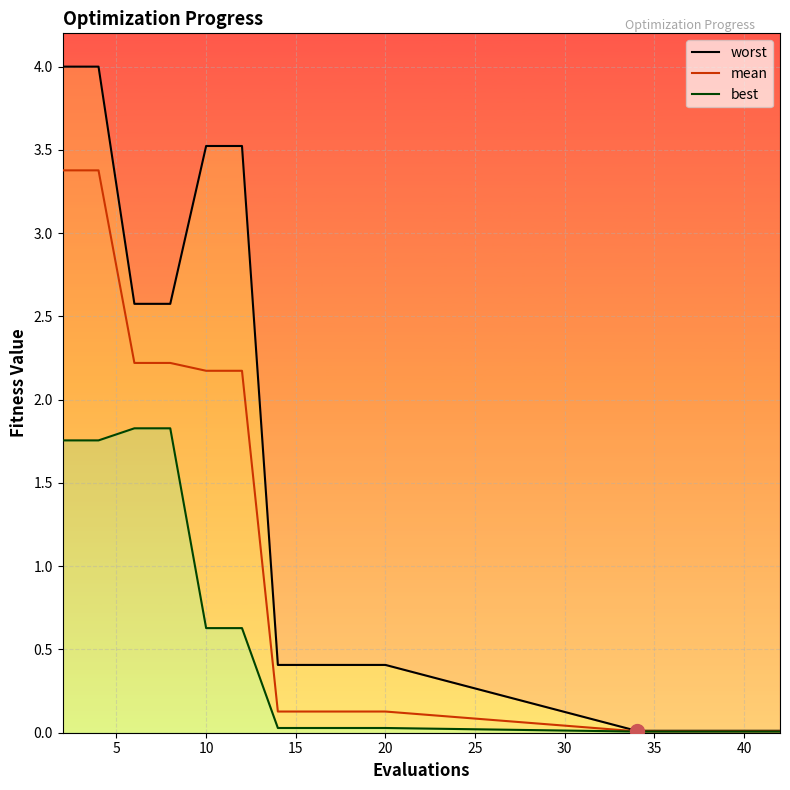

What is the total value across all series at 5?

9.1